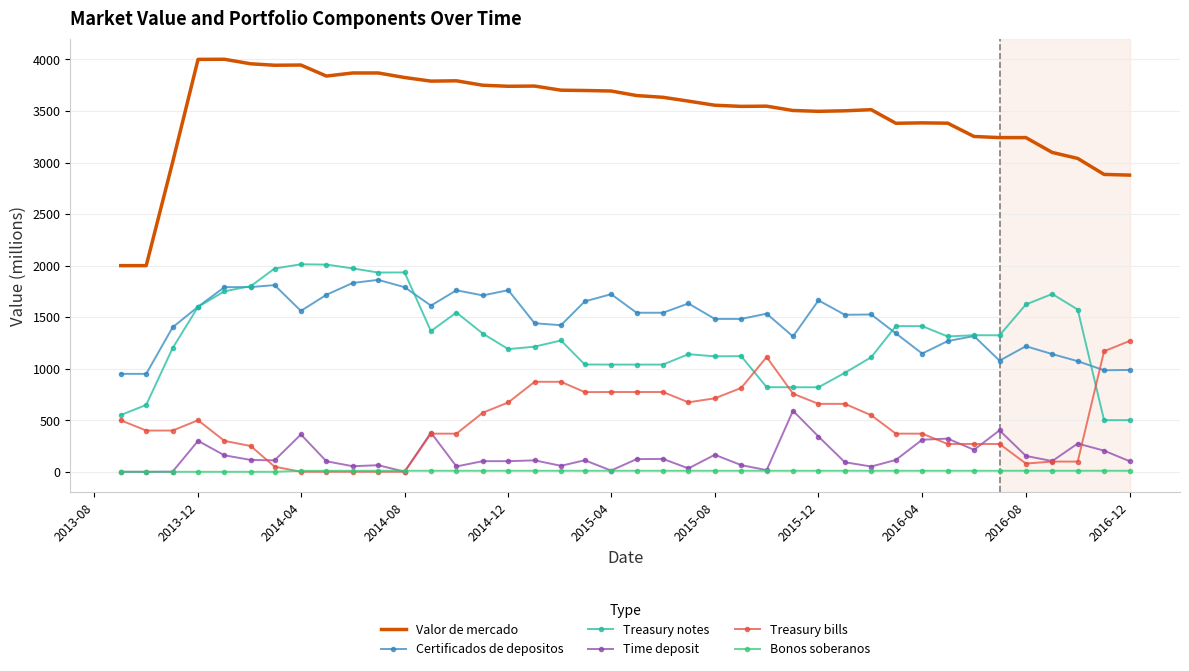

True or false: Certificados de depositos and Valor de mercado cross at least once.

False